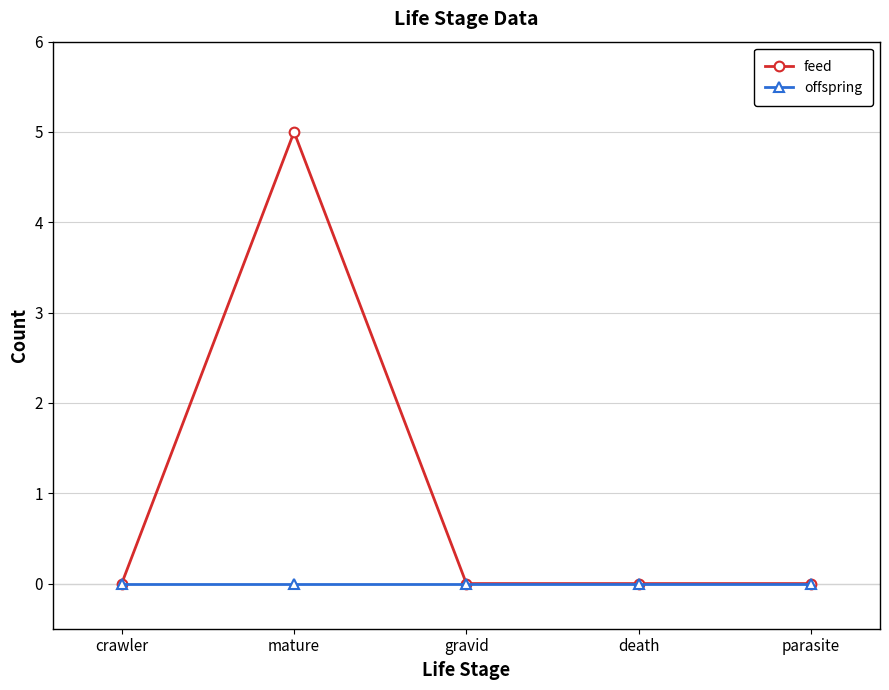

Between mature and parasite, which series saw the biggest shift?

feed